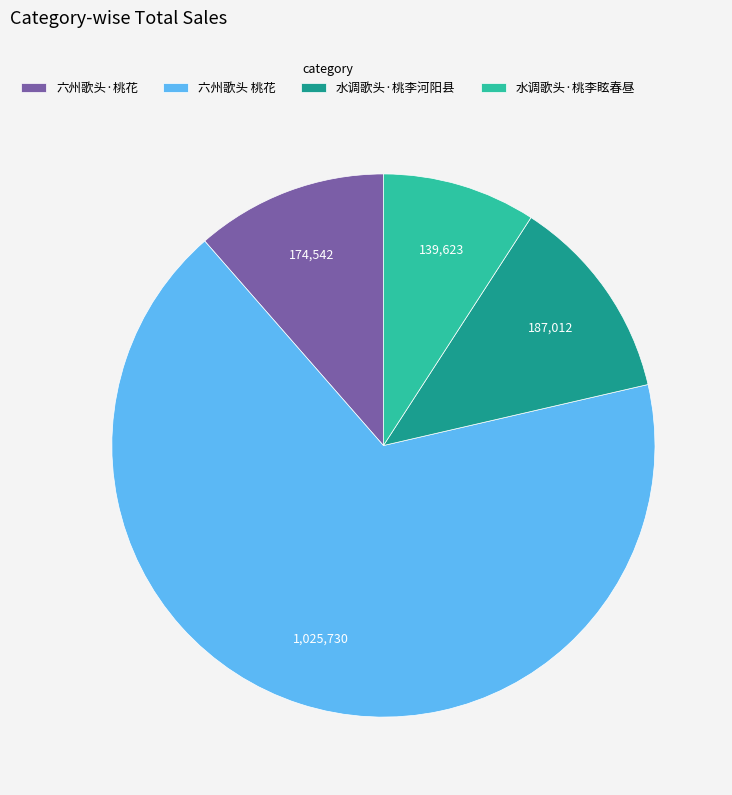

Between 六州歌头·桃花 and 水调歌头·桃李眩春昼, which is larger?

六州歌头·桃花